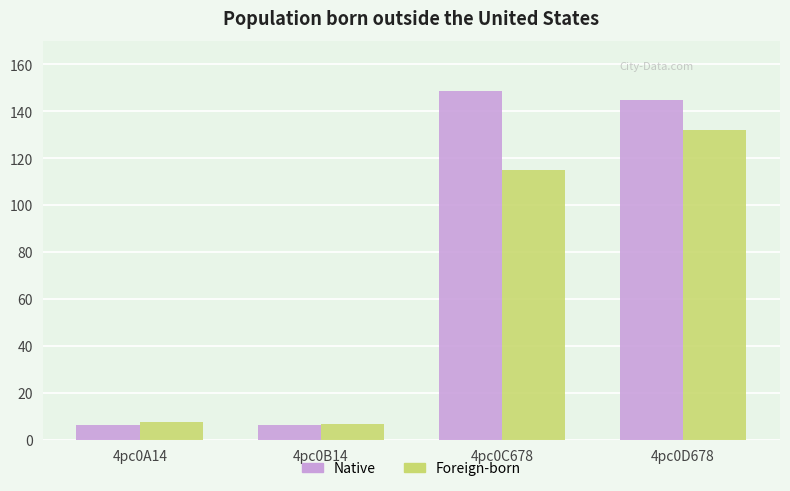

The Foreign-born series shows 67.9 at 4pc0C678. True or false?

False